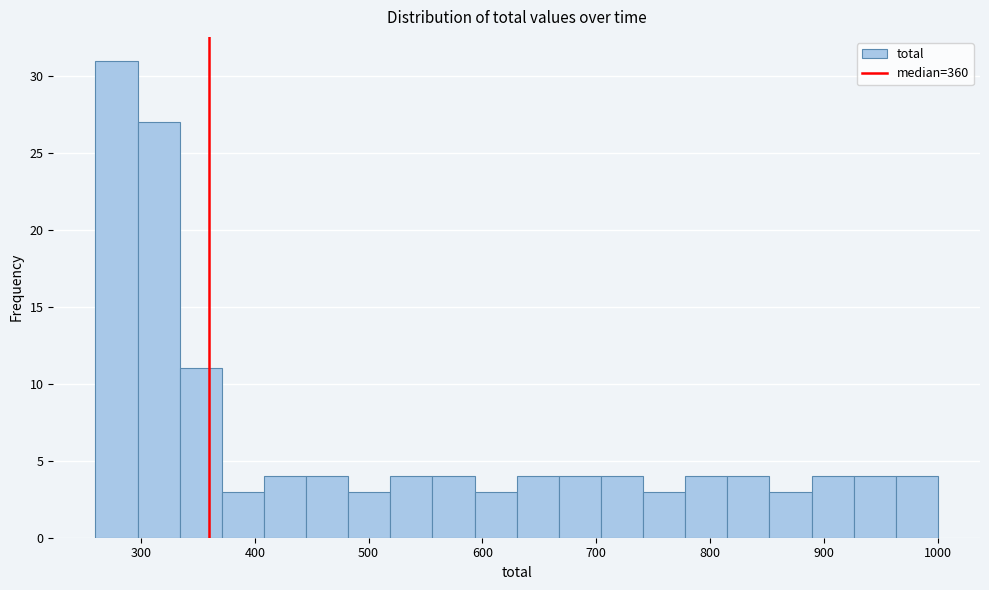

Read against the x-axis, roughly where is the centre of the tallest bar?

280